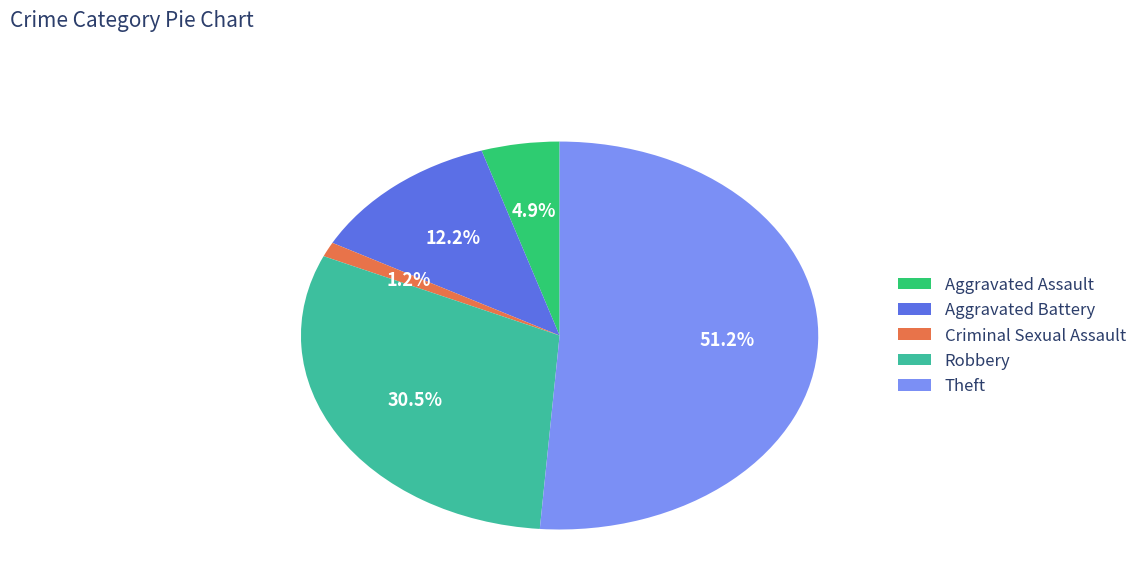

Rank the categories by value from highest to lowest.

Theft, Robbery, Aggravated Battery, Aggravated Assault, Criminal Sexual Assault